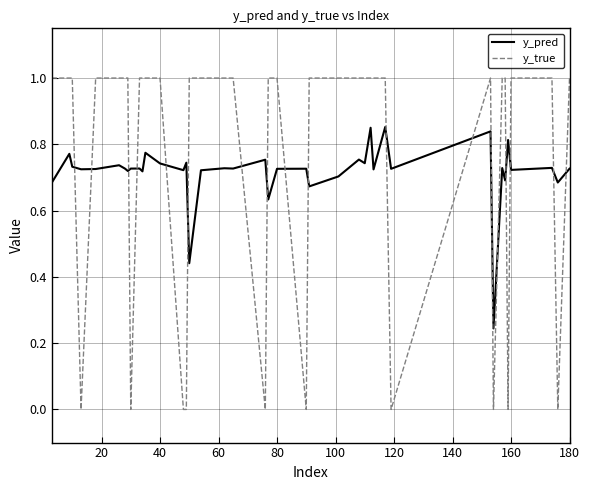

Rank the series by their maximum value, from highest to lowest.

y_true, y_pred